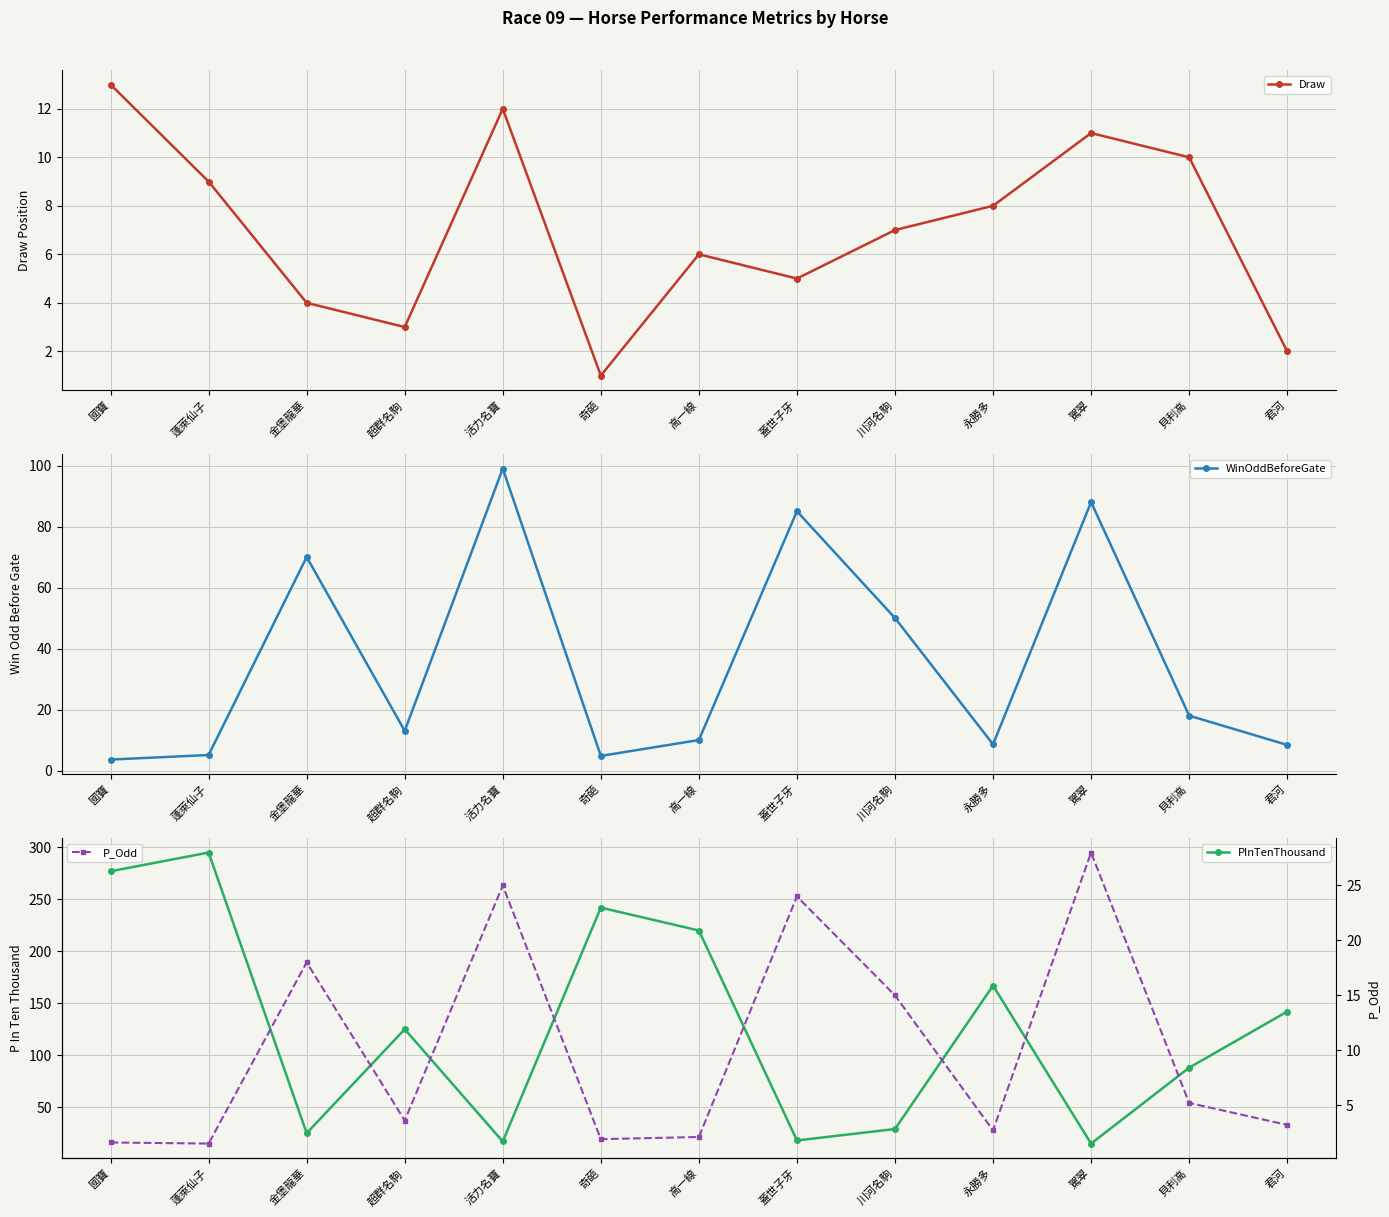

How many values in the WinOddBeforeGate series are below 13?

6